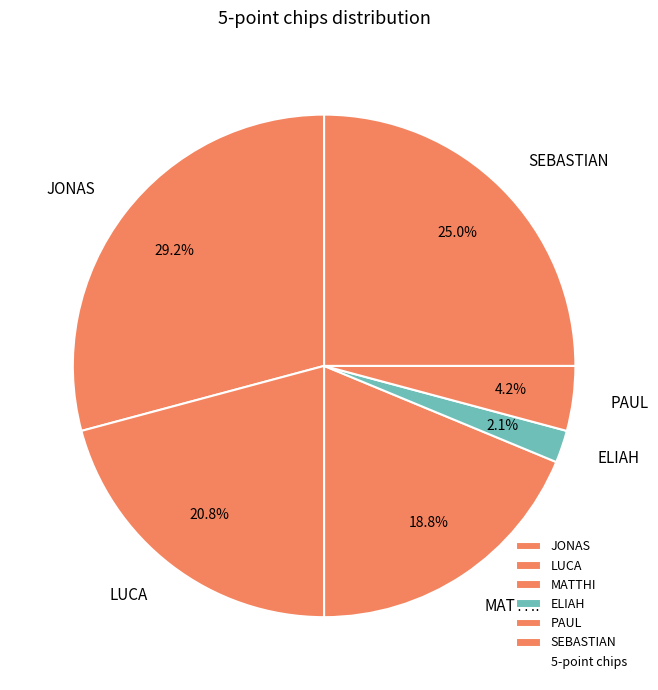

What percentage is NOT represented by ELIAH?

97.9%